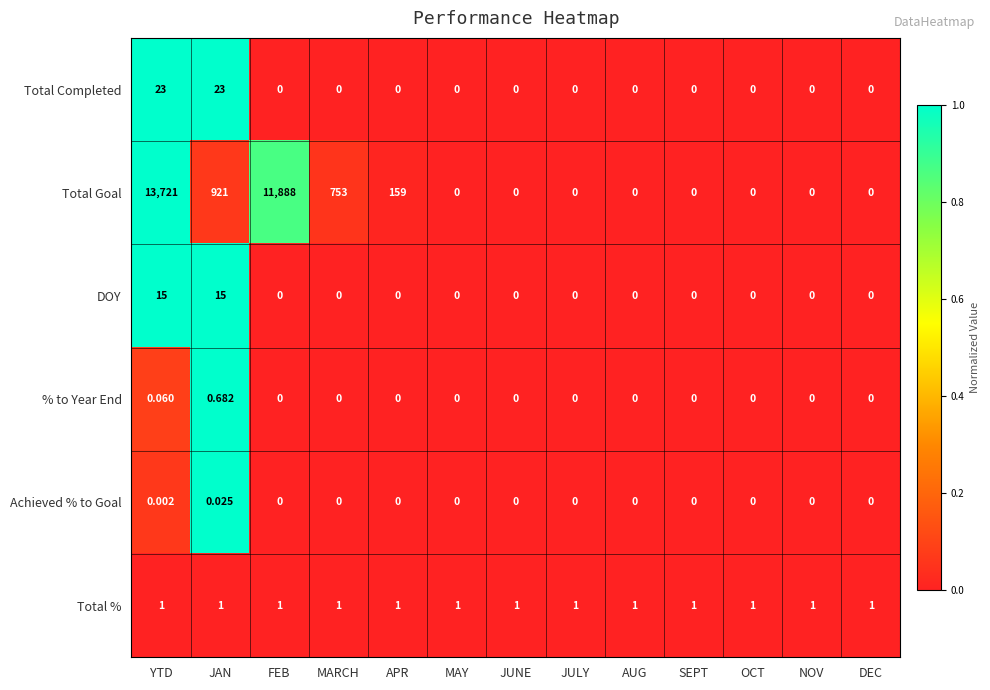

Which series has the widest spread of values?

Total Goal